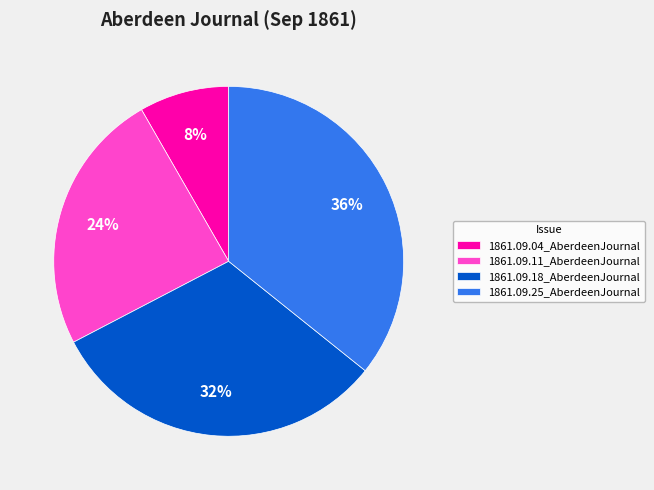

Count the number of slices in the pie.

4